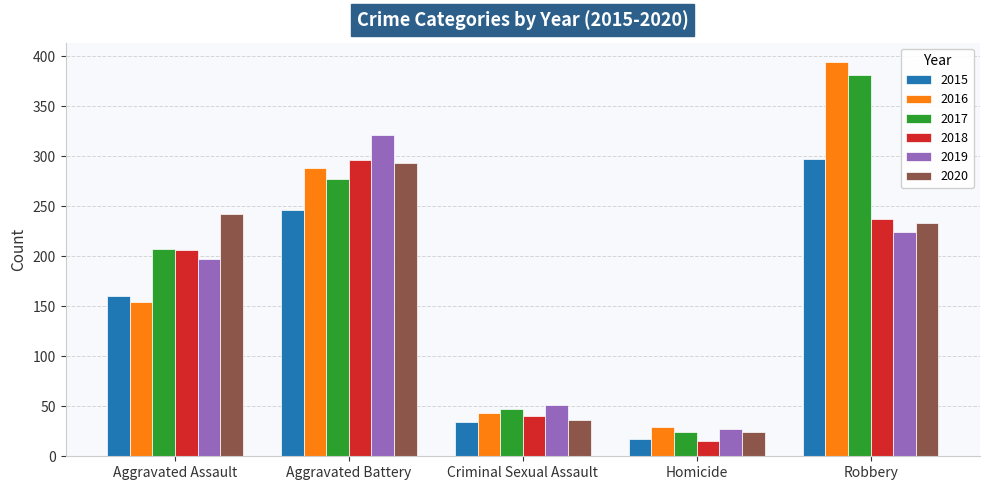

Which series has the widest spread of values?

2016